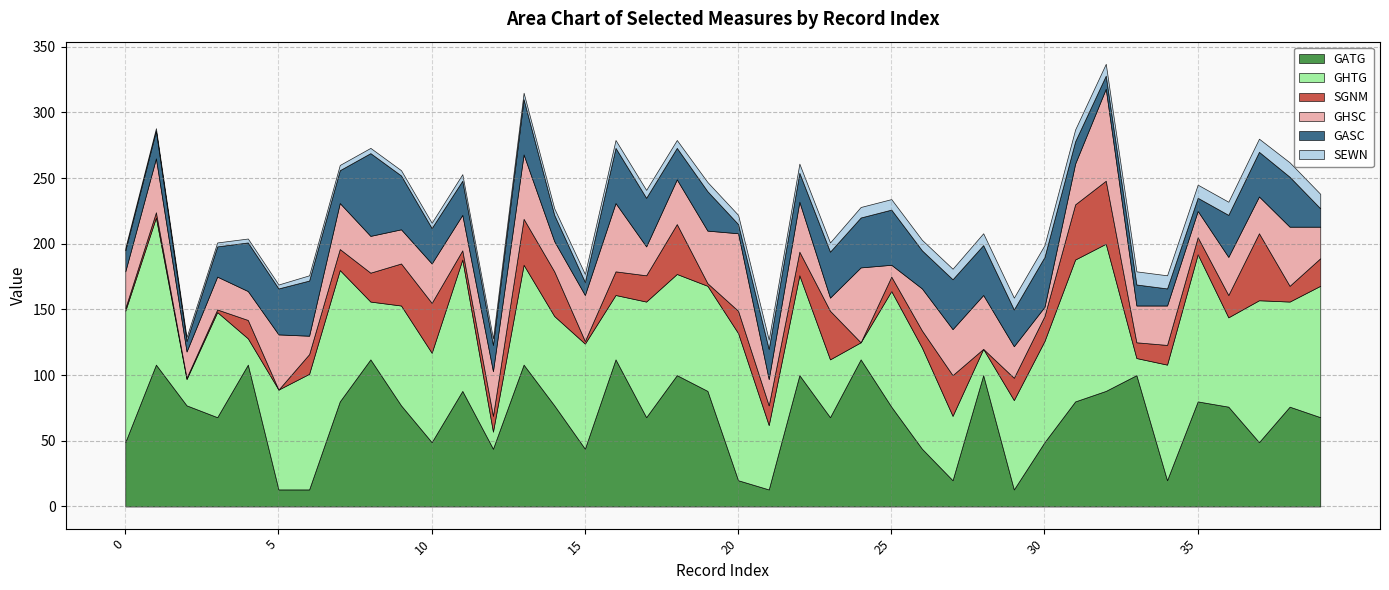

True or false: SEWN and GASC cross at least once.

False